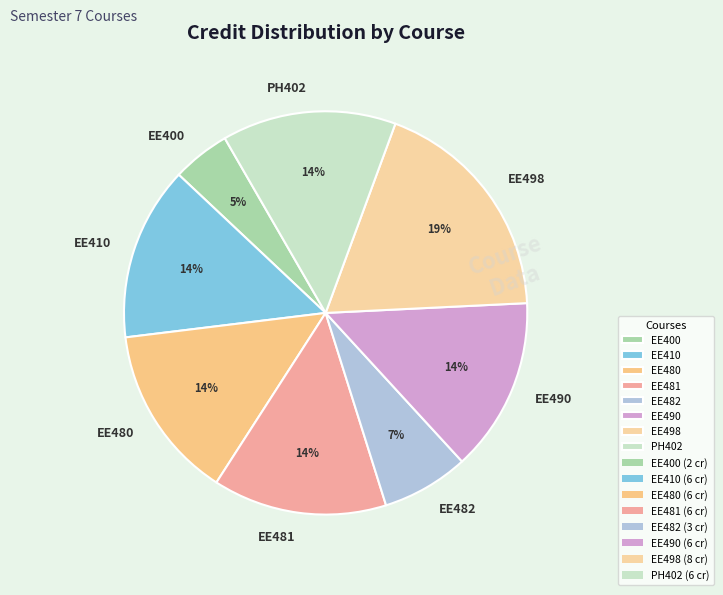

True or false: EE410 accounts for 14% of the total.

True